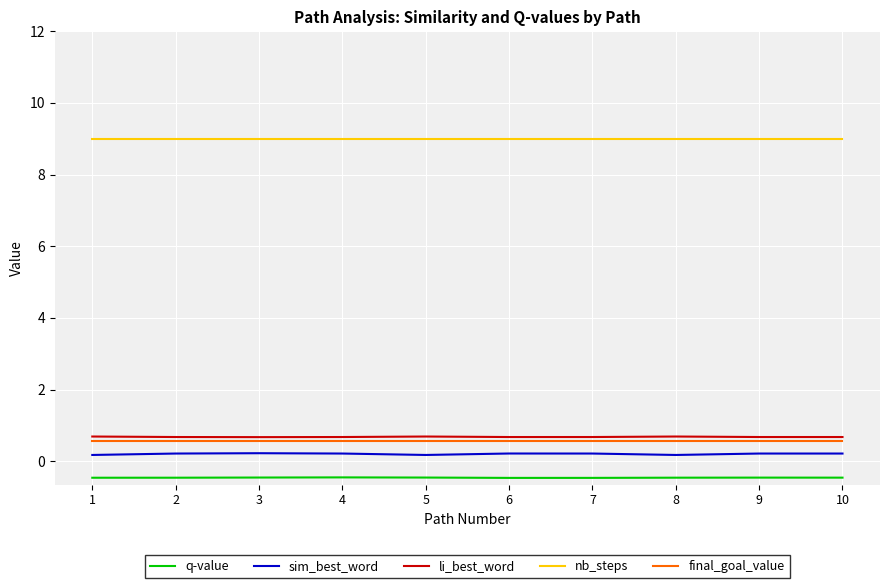

What is the lowest value of the final_goal_value series?

0.6